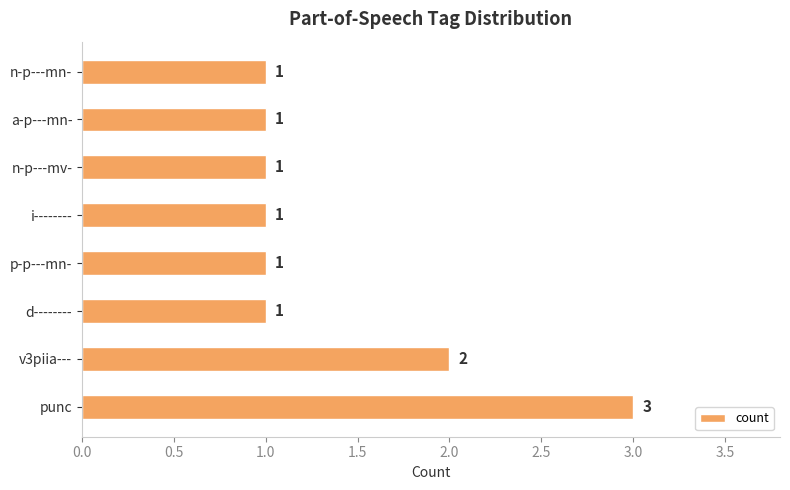

What is the greatest value displayed?

3